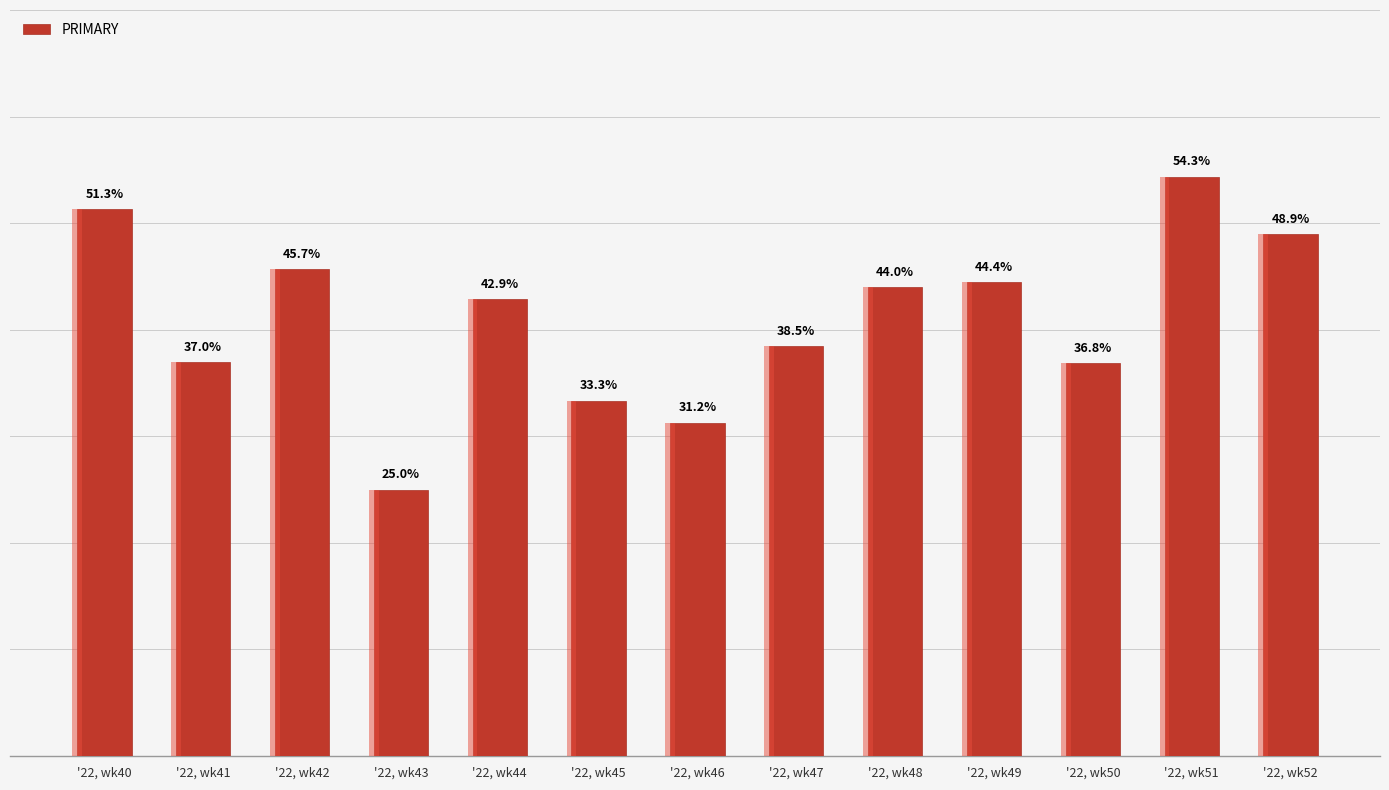

Reading right to left, list all the values displayed in this chart.

'22, wk52=48.9	'22, wk51=54.3	'22, wk50=36.8	'22, wk49=44.4	'22, wk48=44.0	'22, wk47=38.5	'22, wk46=31.2	'22, wk45=33.3	'22, wk44=42.9	'22, wk43=25.0	'22, wk42=45.7	'22, wk41=37.0	'22, wk40=51.3